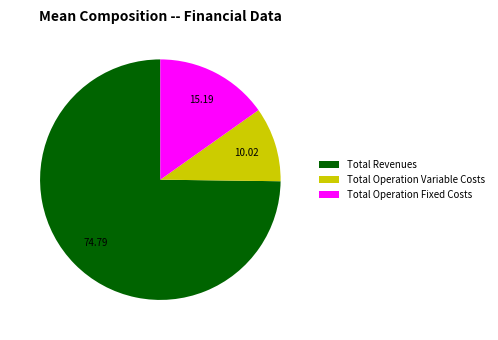

Is there a majority slice in this chart?

Yes